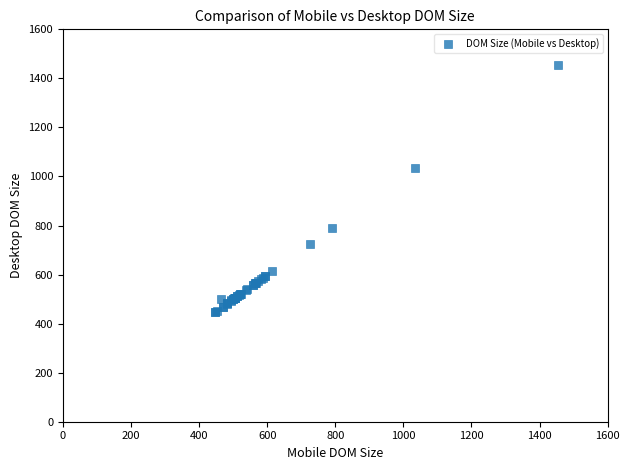

What Y value in the scatter plot is closest to 950?

1033